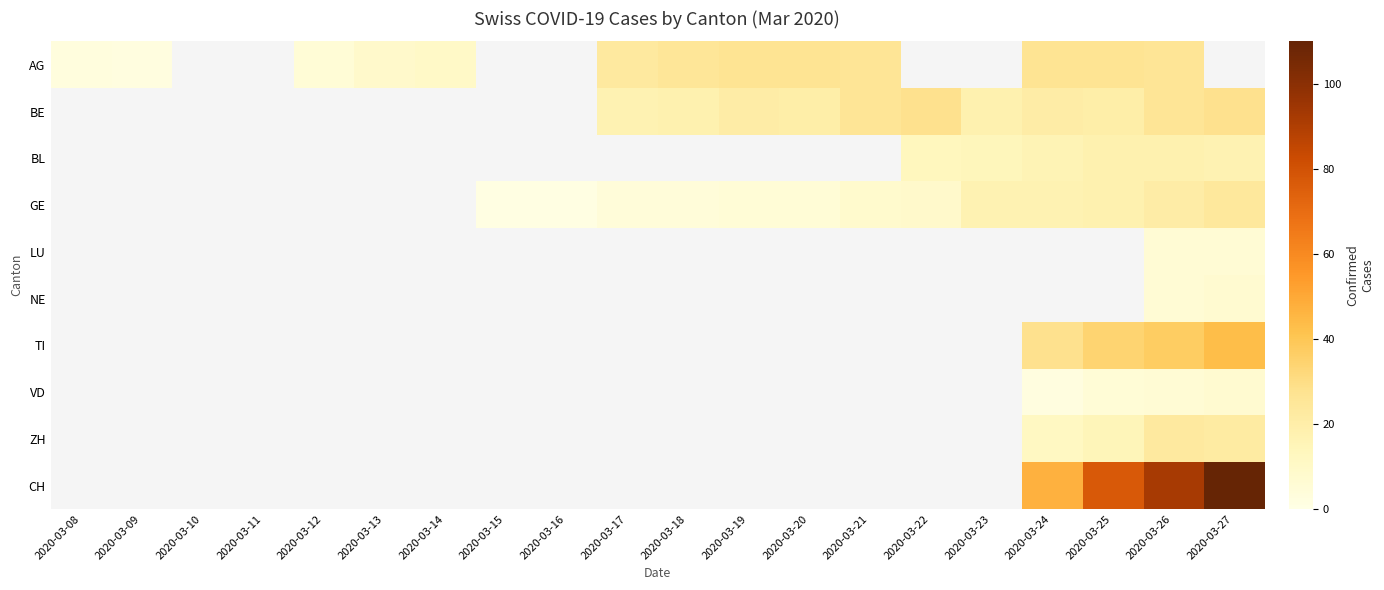

At how many categories does at least one series exceed 50?

3